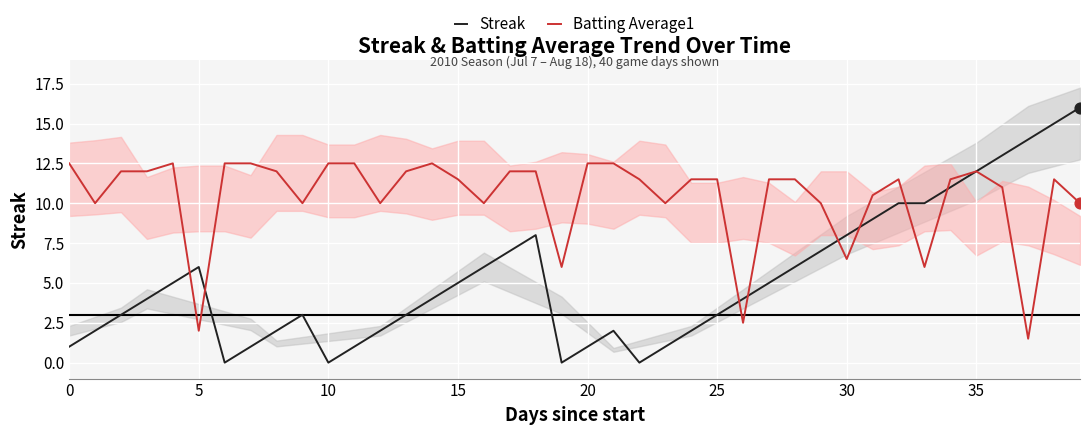

At how many categories does at least one series exceed 11?

28